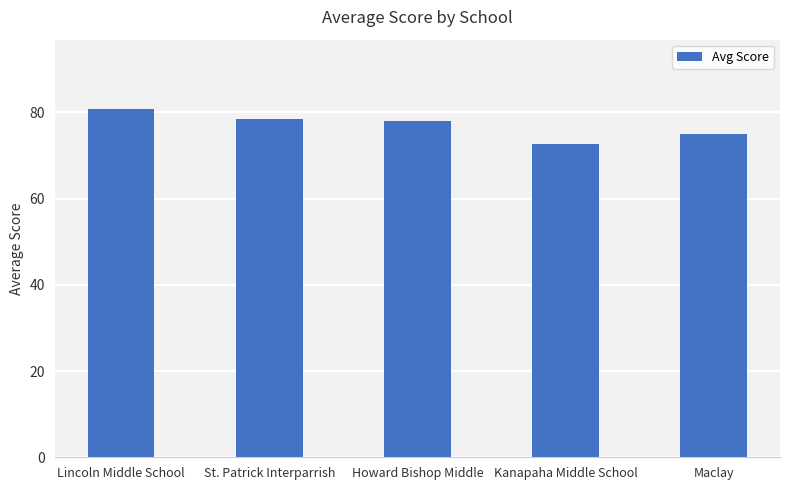

What is the ratio of the value at Lincoln Middle School to the value at Kanapaha Middle School?

1.1